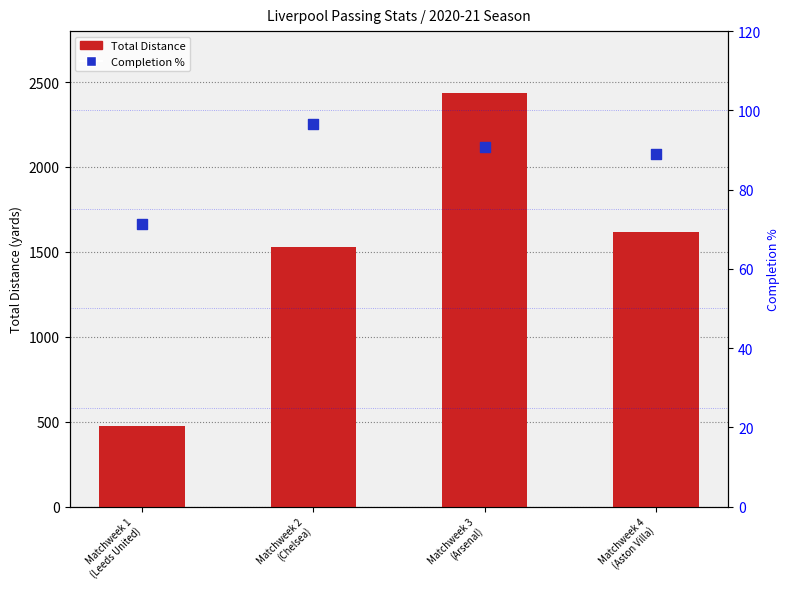

Which series has the largest Y range (max minus min)?

Total Distance